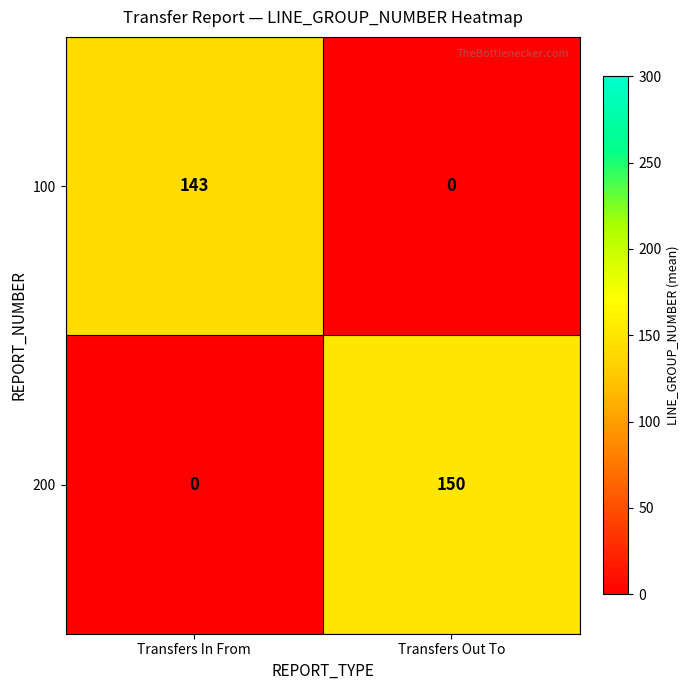

Where is 200 nearest to the value 75?

Transfers In From